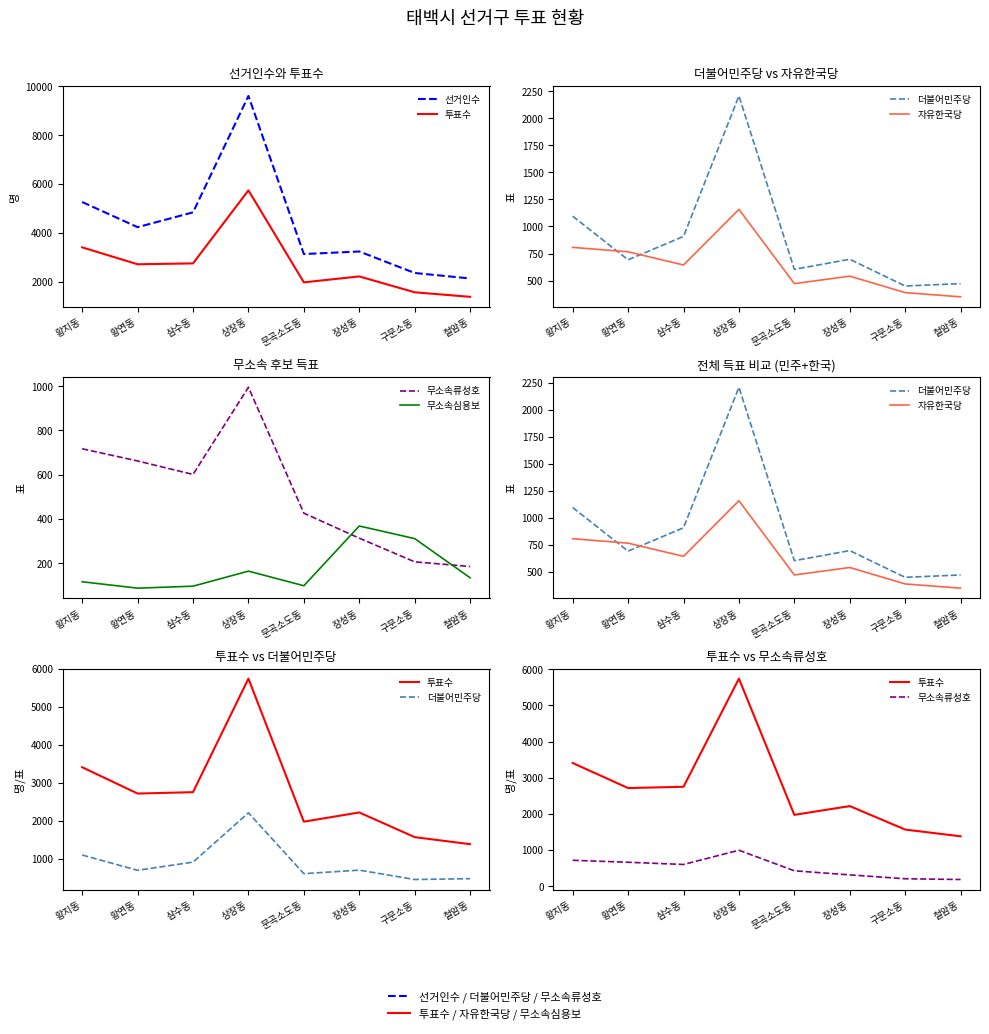

What is the value of the 선거인수 point at the 2nd from the left?

4234